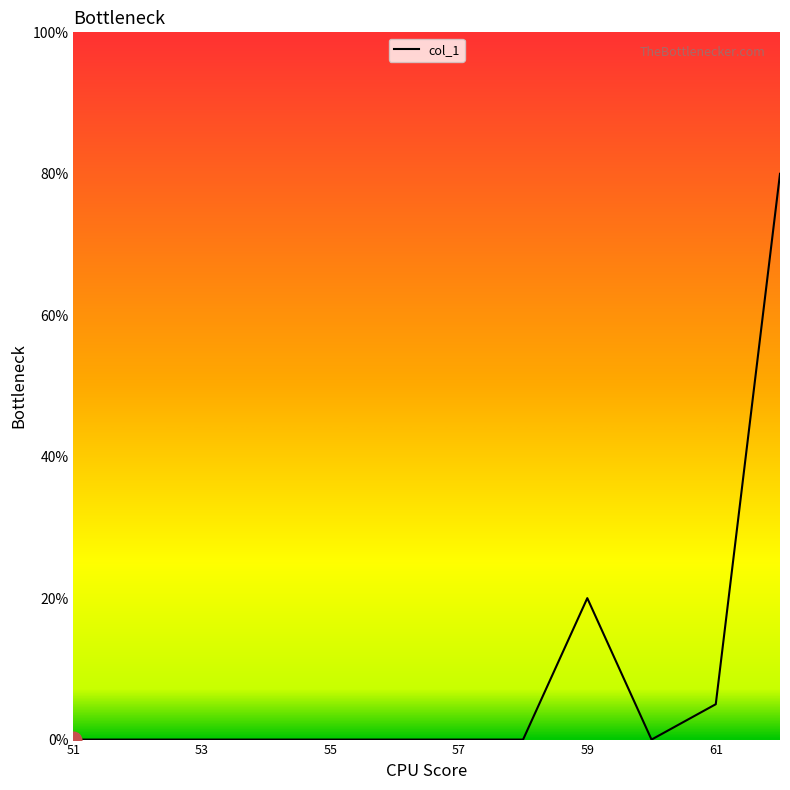

What is the difference between the maximum and minimum values?

80